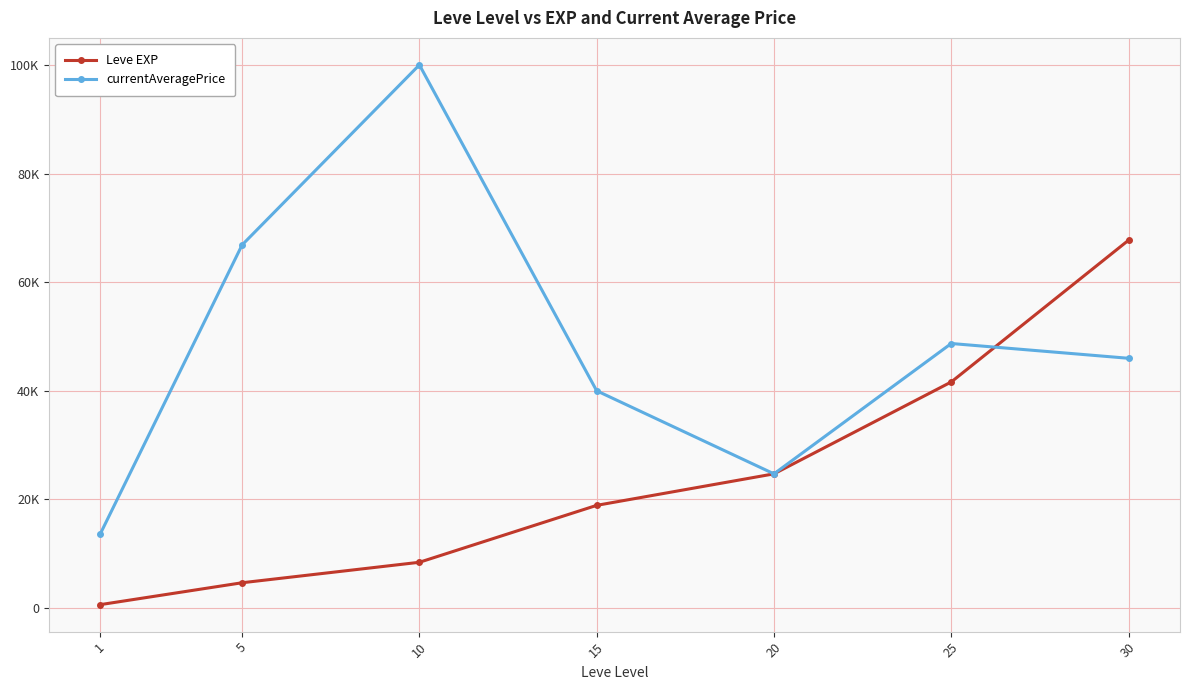

What are all the series names shown in the legend?

Leve EXP, currentAveragePrice